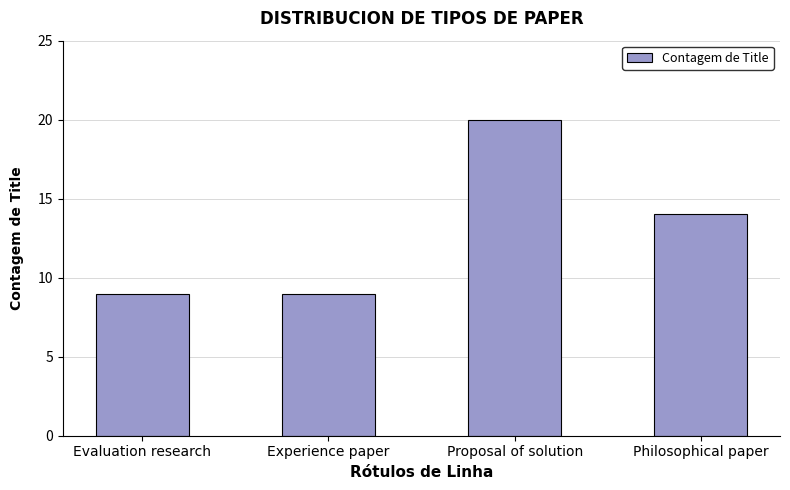

What is the label of the 1st bar from the right?

Philosophical paper